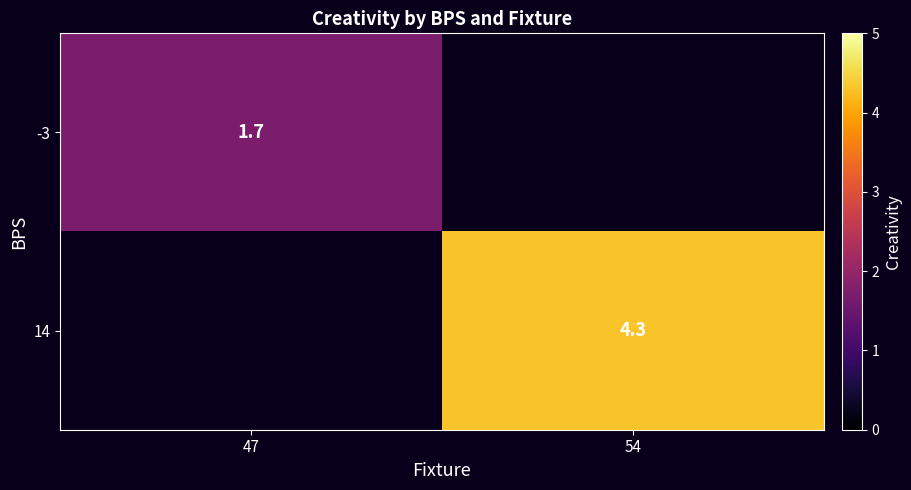

How many distinct data groups are displayed?

2